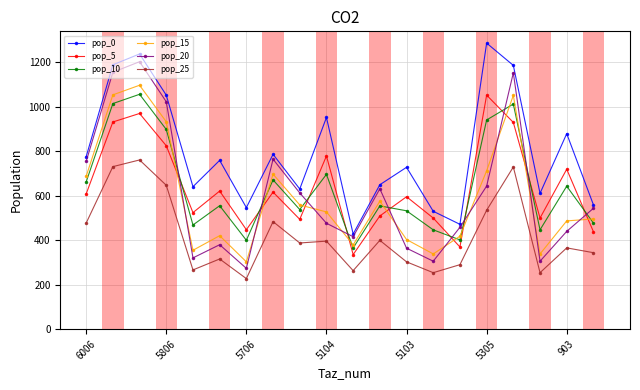

Which series ends up on top after the final intersection of pop_10 and pop_5?

pop_10